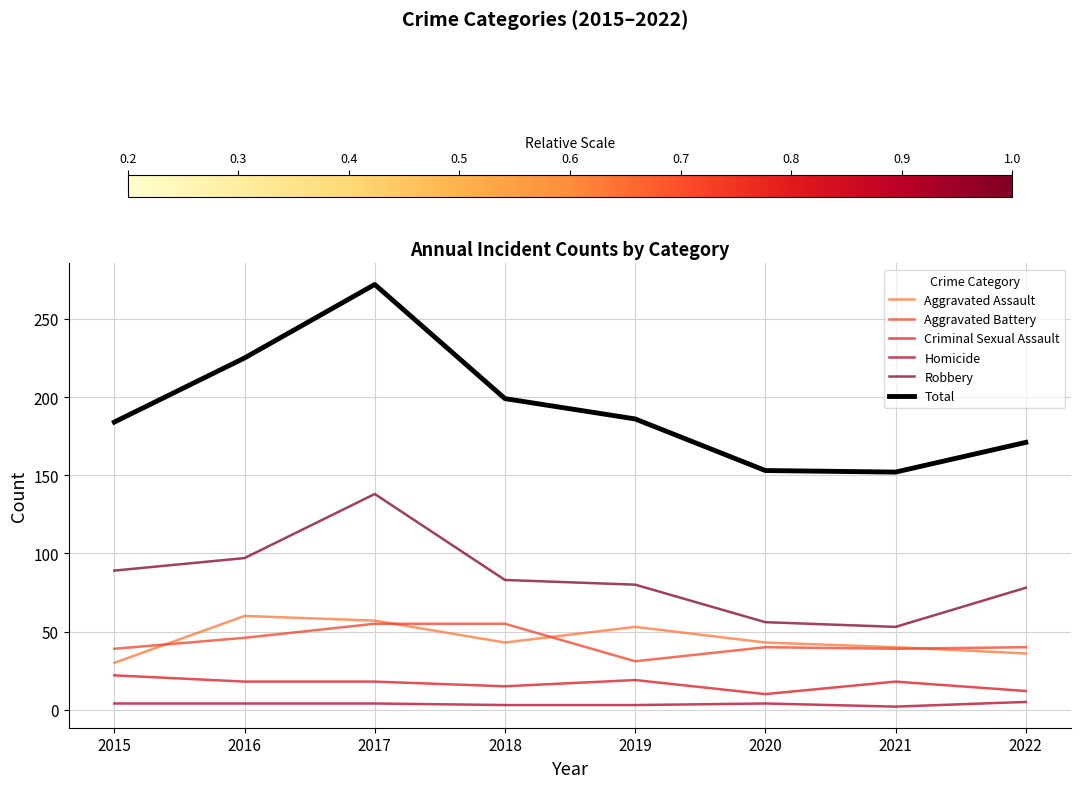

What is the maximum value shown in the chart?

272